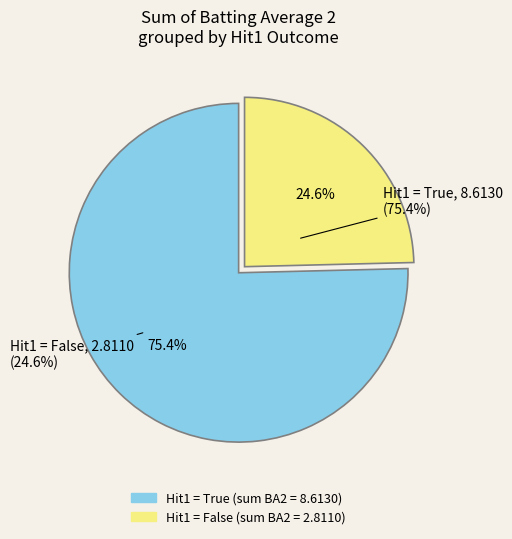

Does 21 account for over 50% of the chart?

No